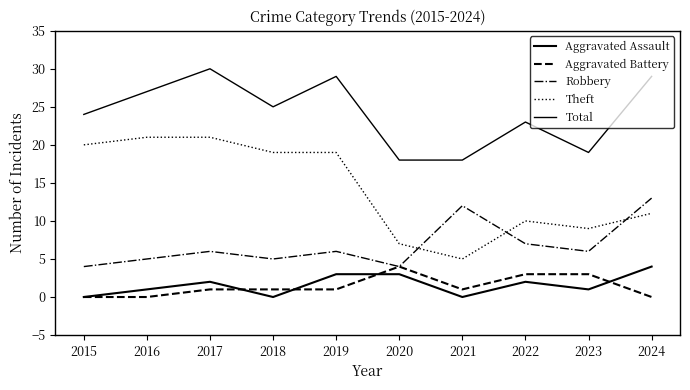

What is the value of the Aggravated Battery point at the 3rd from the left?

1